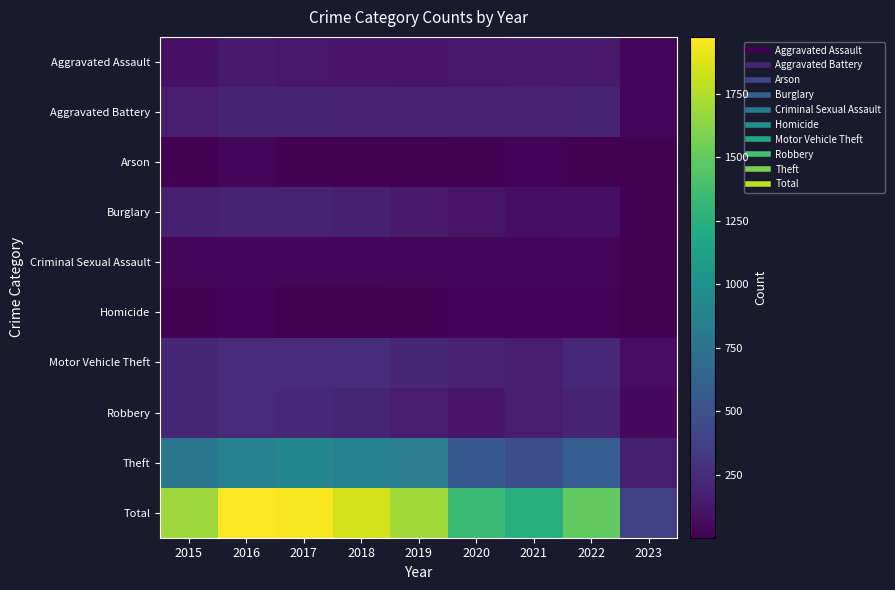

Which series has the largest range (max minus min)?

Total